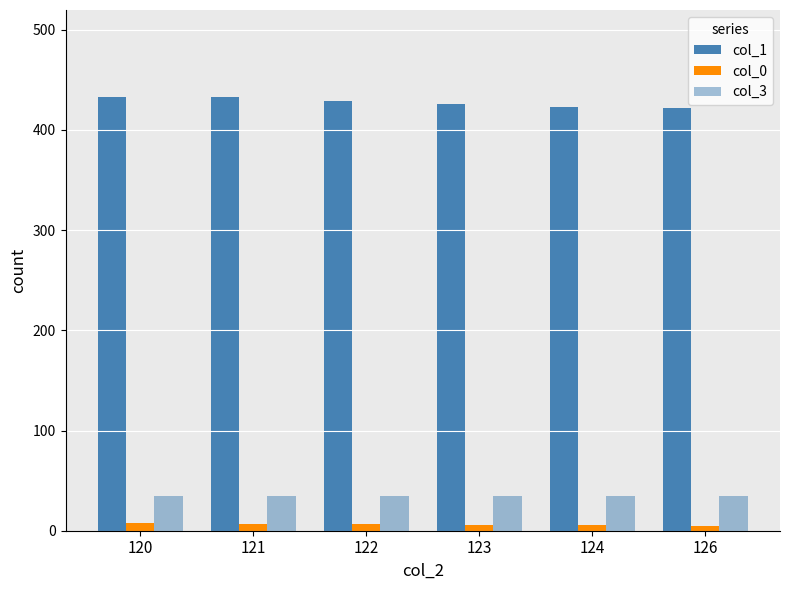

The value of col_0 at 123 is 10. True or false?

False